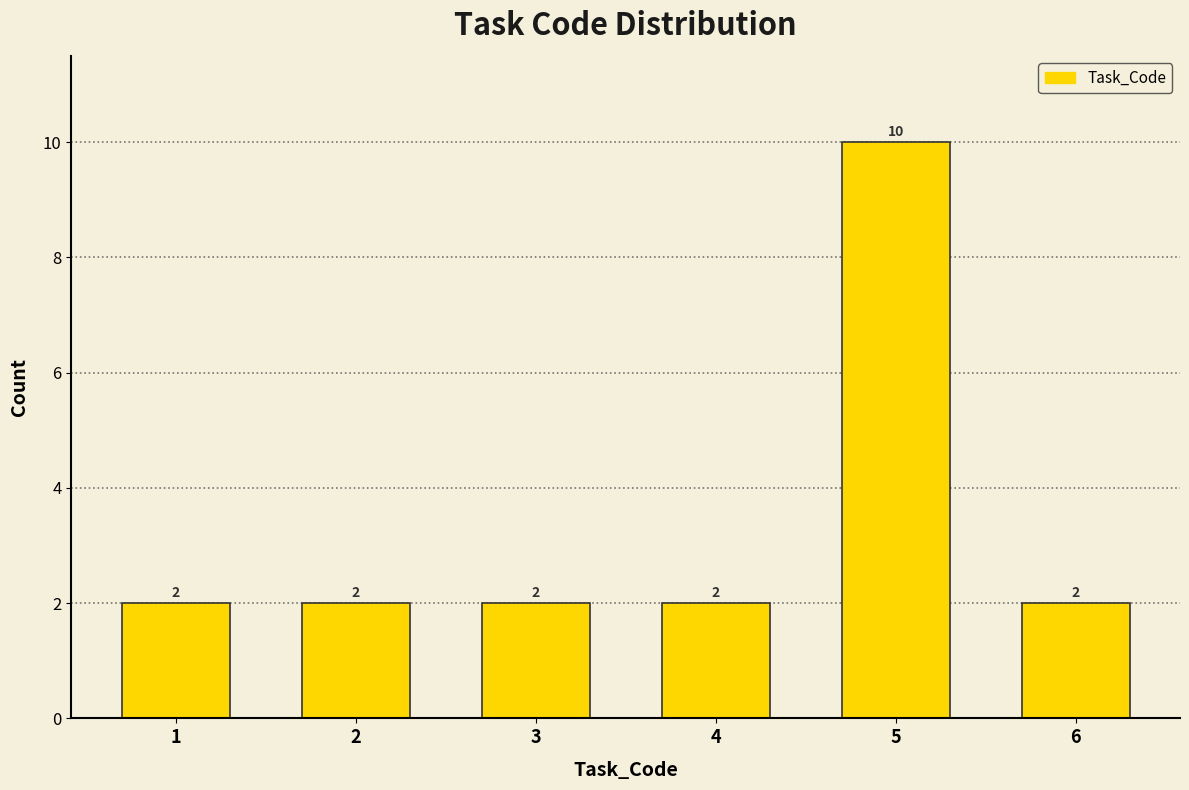

Reading left to right, extract all data points from this chart.

1=2	2=2	3=2	4=2	5=10	6=2